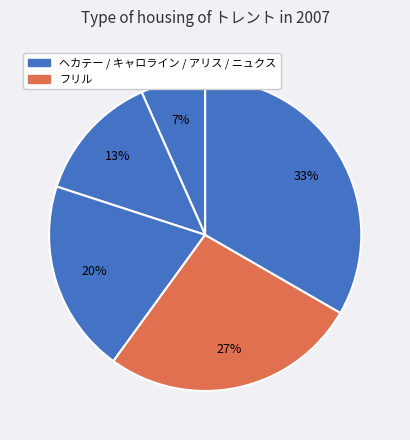

Count the number of slices in the pie.

5